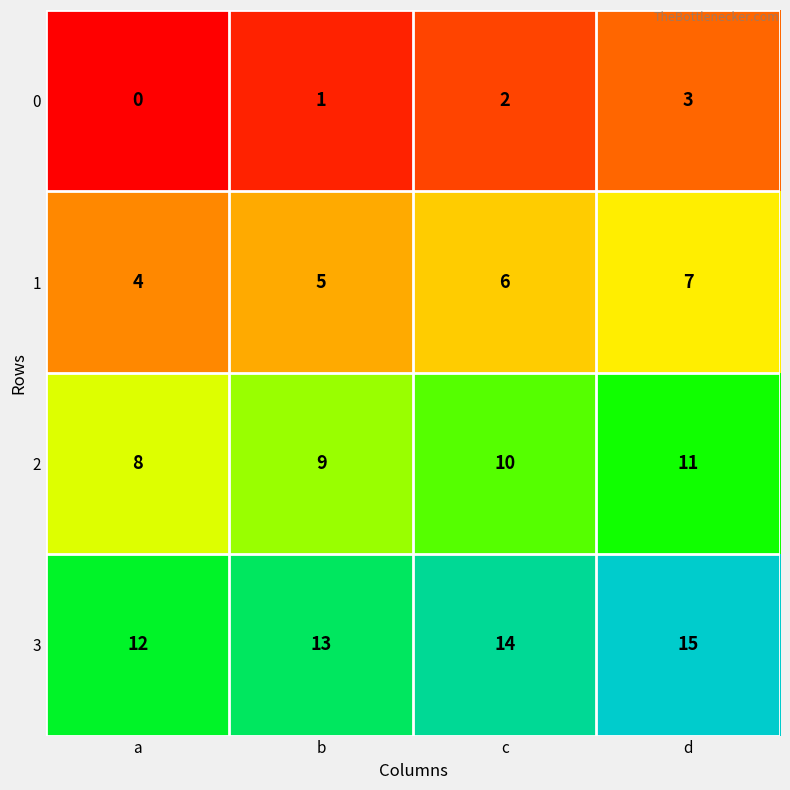

Rank the series at d from lowest to highest value.

0, 1, 2, 3